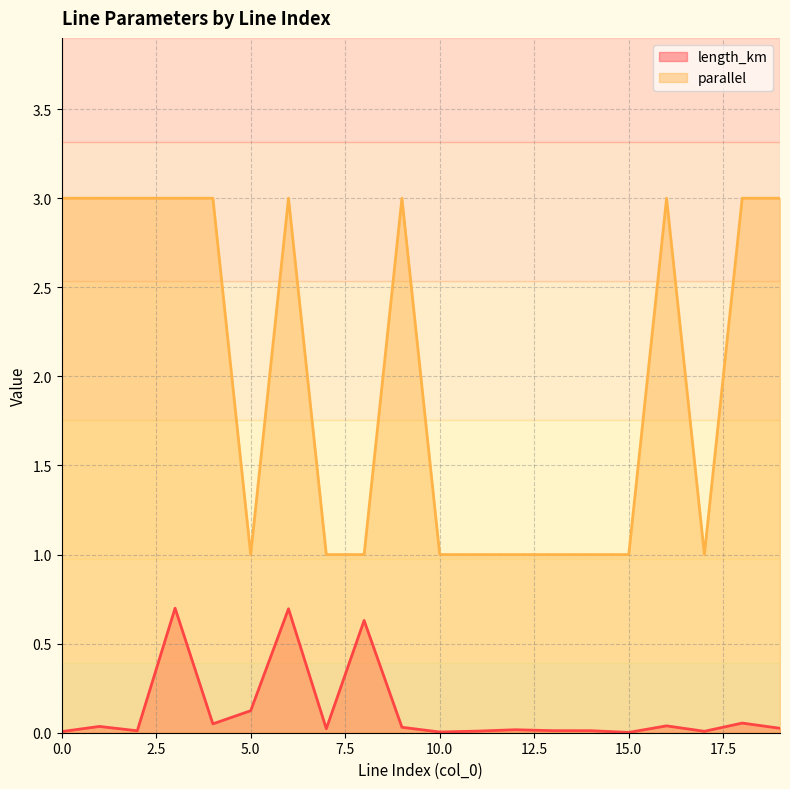

Reading left to right, transcribe all the data shown in this chart.

length_km: 0=0.0	1=0.0	2=0.0	3=0.7	4=0.0	5=0.1	6=0.7	7=0.0	8=0.6	9=0.0	10=0.0	11=0.0	12=0.0	13=0.0	14=0.0	15=0.0	16=0.0	17=0.0	18=0.1	19=0.0
parallel: 0=3.0	1=3.0	2=3.0	3=3.0	4=3.0	5=1.0	6=3.0	7=1.0	8=1.0	9=3.0	10=1.0	11=1.0	12=1.0	13=1.0	14=1.0	15=1.0	16=3.0	17=1.0	18=3.0	19=3.0